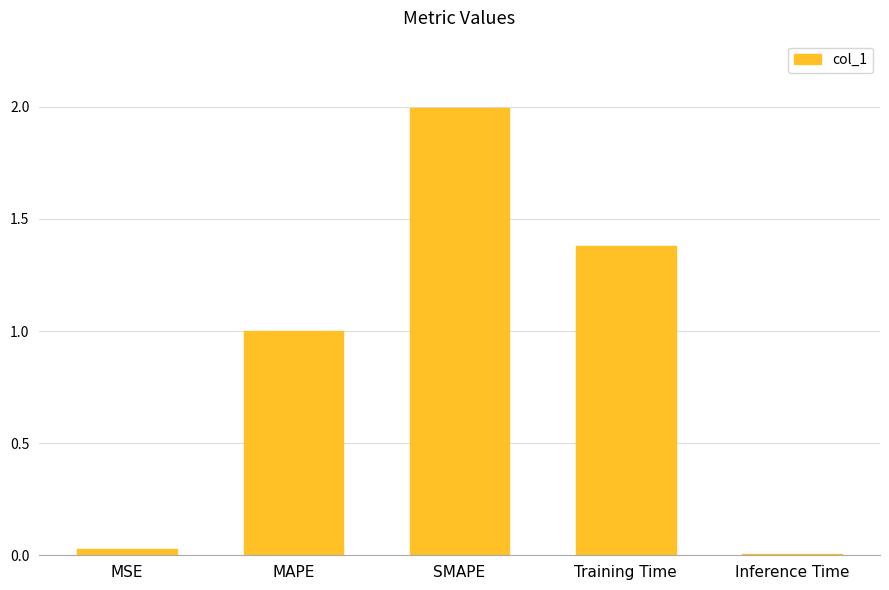

Count the number of categories in the chart.

5